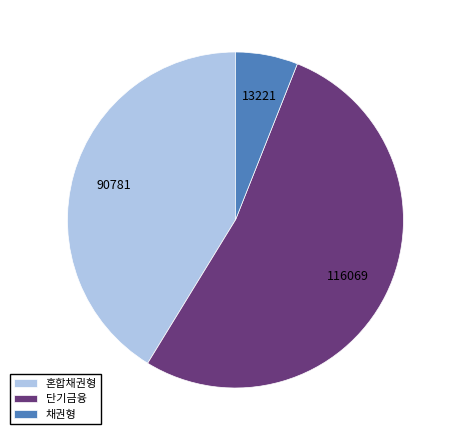

Is there any slice that represents more than half of the pie?

Yes